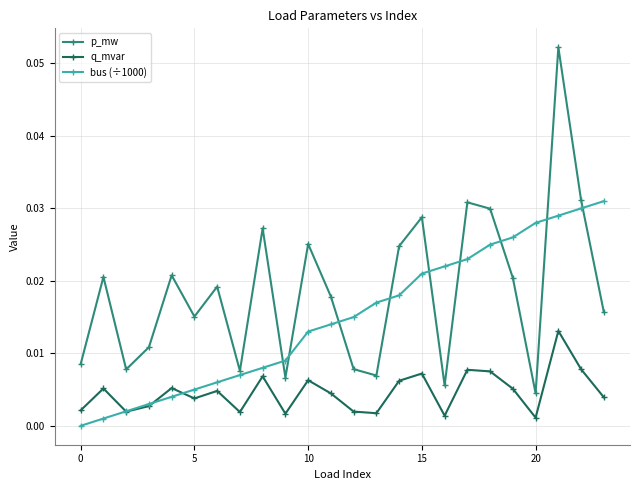

True or false: p_mw and q_mvar intersect in this chart.

False